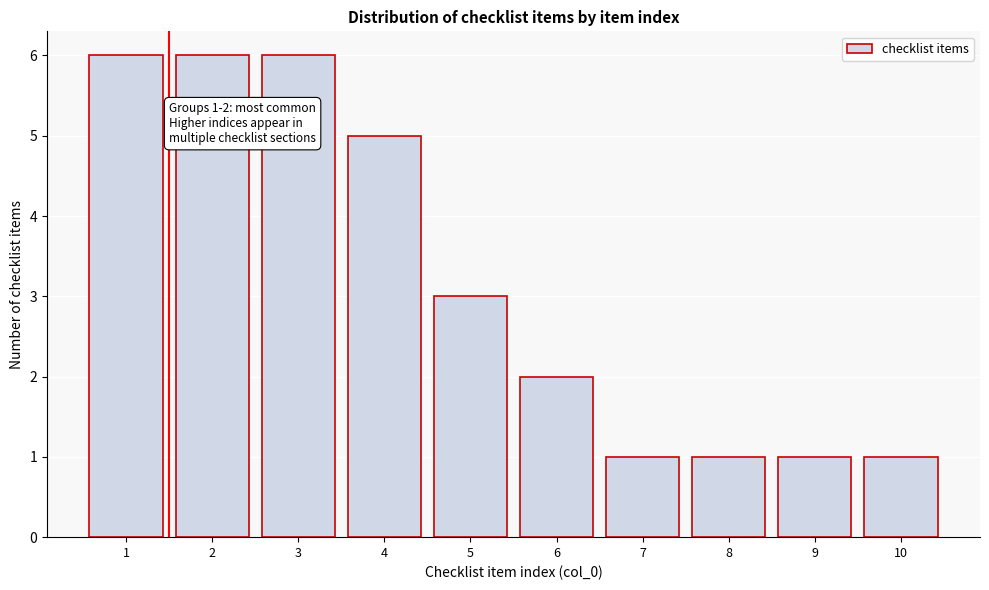

Reading left to right, transcribe all the data shown in this chart.

1=6	2=6	3=6	4=5	5=3	6=2	7=1	8=1	9=1	10=1